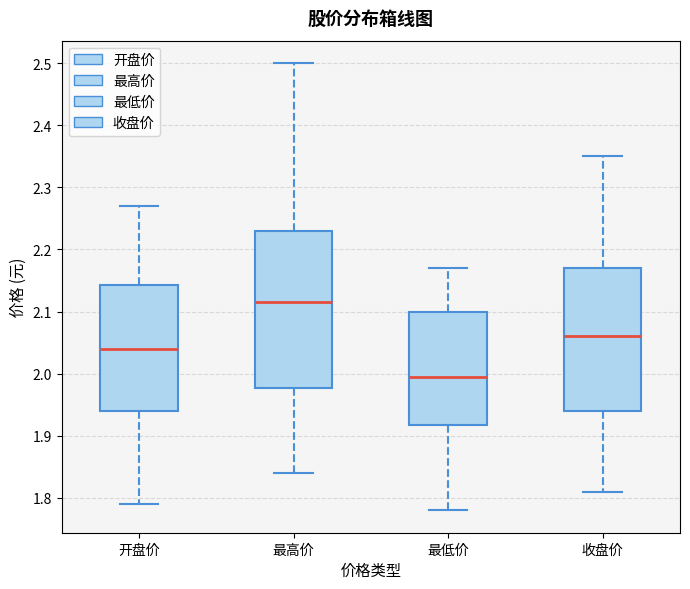

Which box's median line is the highest?

最高价